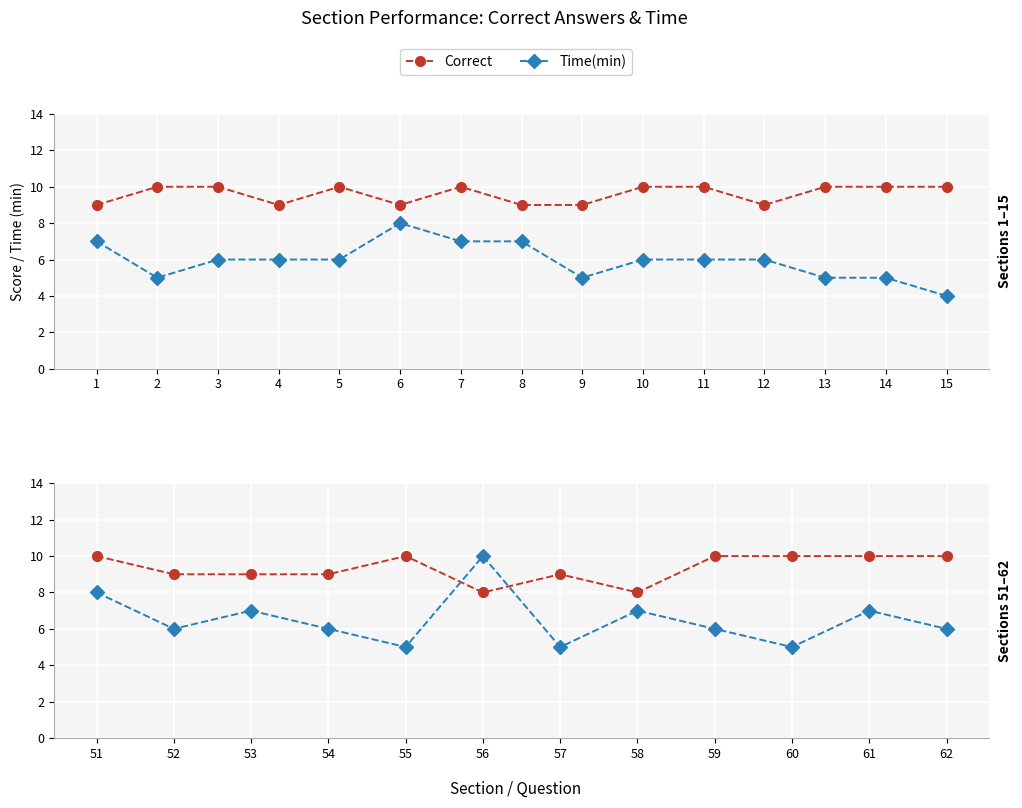

How many times do Correct and Time(min) cross each other?

2